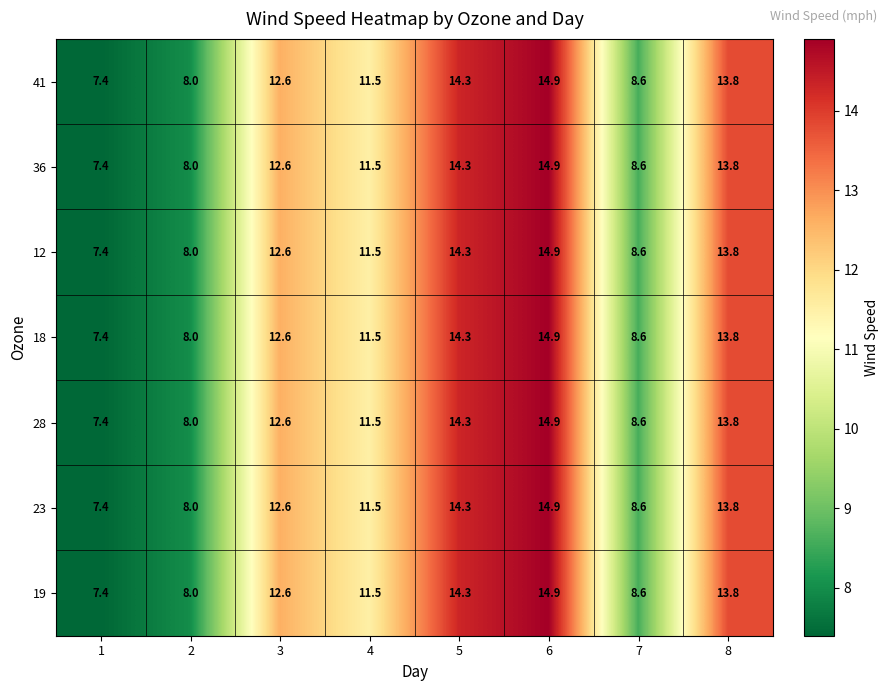

List the labels in order of 36 value, largest first.

6, 5, 8, 3, 4, 7, 2, 1